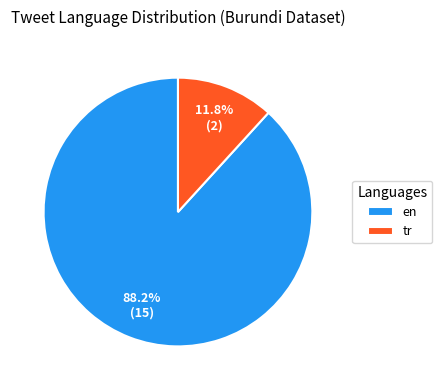

Which category has the smallest portion of the pie?

tr